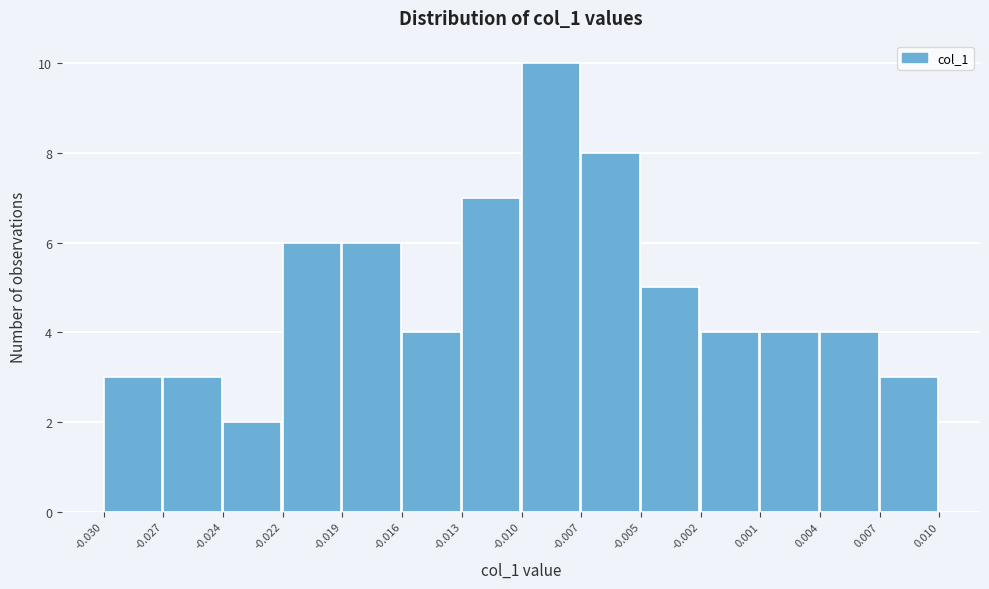

Reading left to right, extract all data points from this chart.

3	3	2	6	6	4	7	10	8	5	4	4	4	3